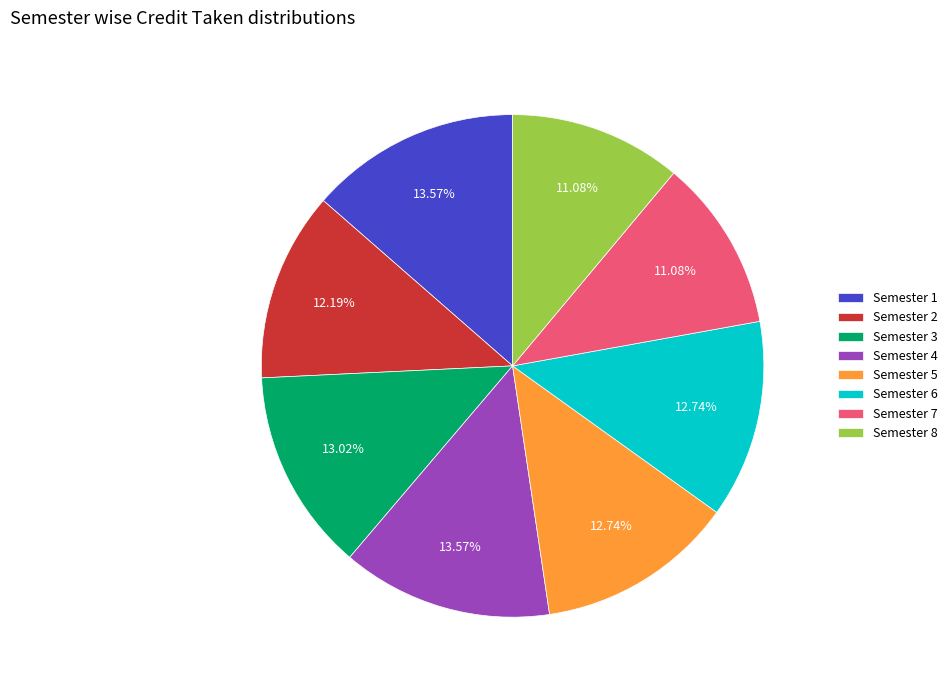

What percentage do Semester 4 and Semester 6 together represent?

26.3%